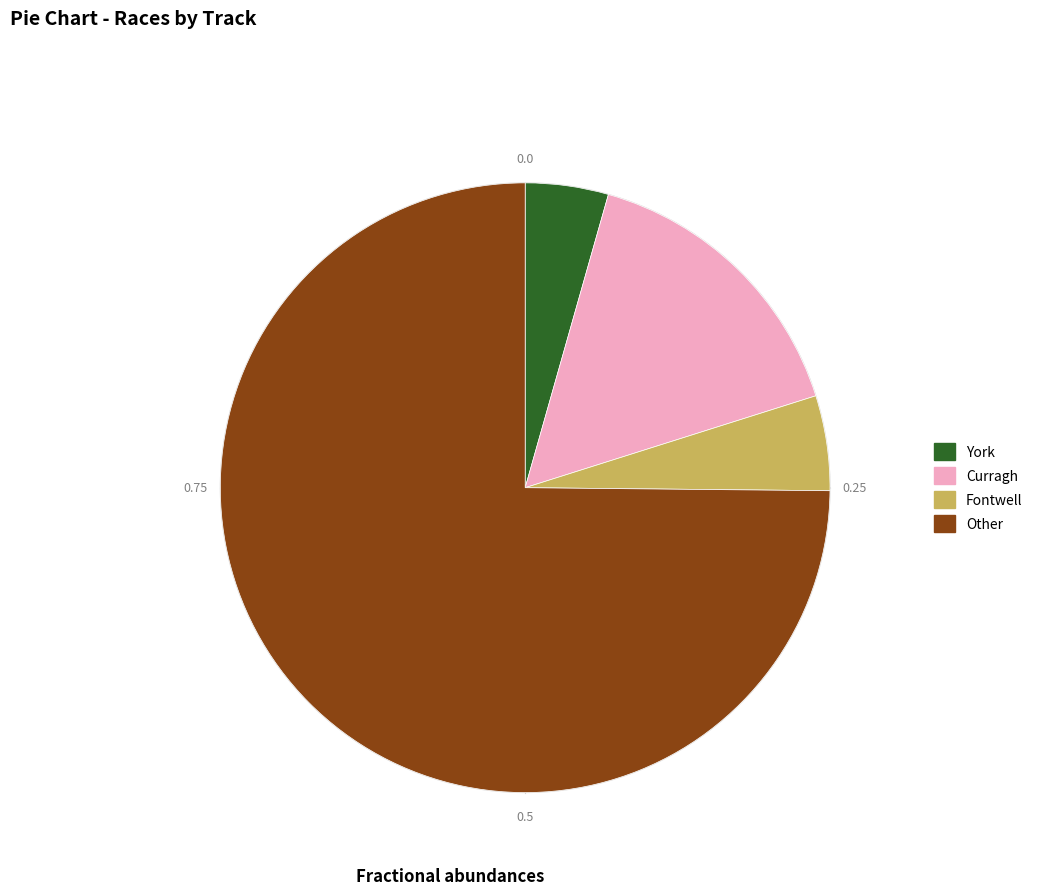

How many slices are in this pie chart?

4